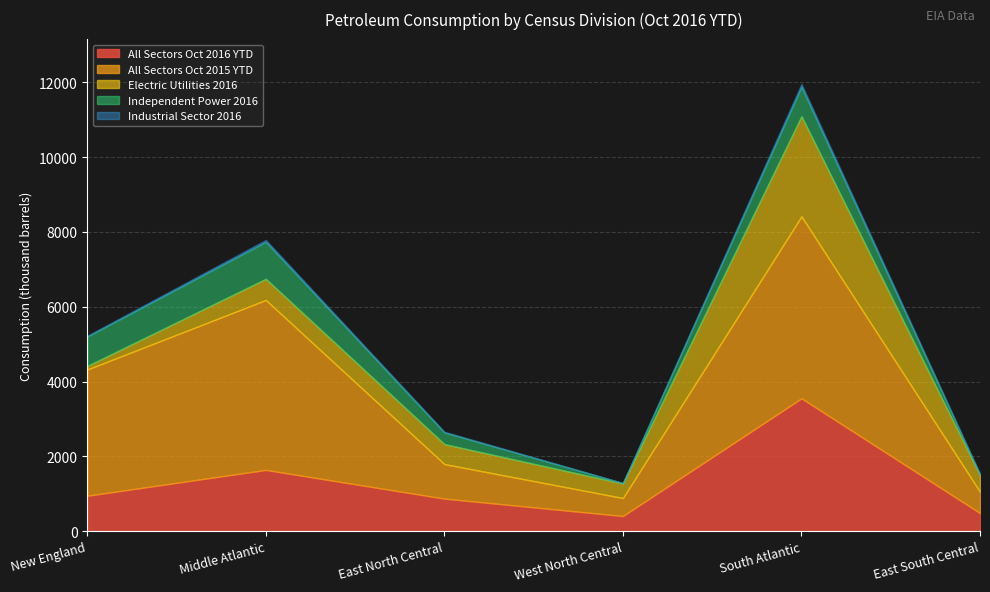

Reading left to right, transcribe all the data shown in this chart.

All Sectors Oct 2016 YTD: New England=947	Middle Atlantic=1638	East North Central=871	West North Central=405	South Atlantic=3552	East South Central=483
All Sectors Oct 2015 YTD: New England=3375	Middle Atlantic=4543	East North Central=923	West North Central=481	South Atlantic=4864	East South Central=569
Electric Utilities 2016: New England=96	Middle Atlantic=566	East North Central=535	West North Central=389	South Atlantic=2679	East South Central=447
Independent Power 2016: New England=786	Middle Atlantic=989	East North Central=312	West North Central=11	South Atlantic=785	East South Central=12
Industrial Sector 2016: New England=23	Middle Atlantic=52	East North Central=19	West North Central=2	South Atlantic=80	East South Central=24